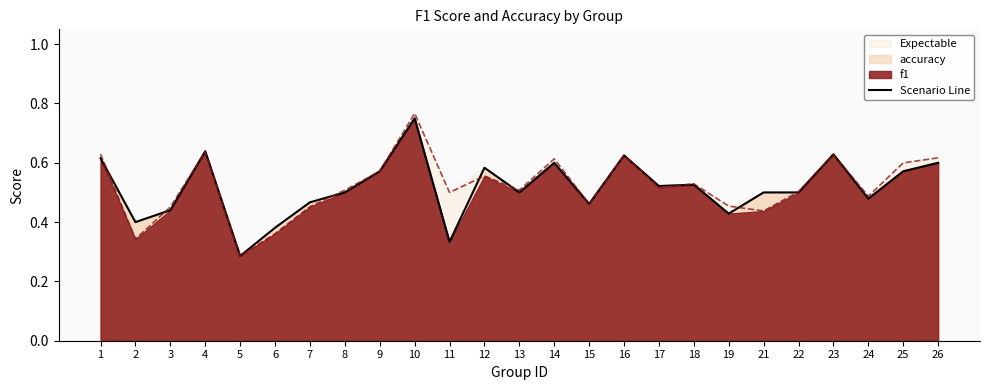

Rank the categories by value from highest to lowest.

10, 4, 23, 16, 1, 14, 26, 12, 9, 25, 18, 17, 8, 13, 21, 22, 24, 7, 15, 3, 19, 2, 6, 11, 5